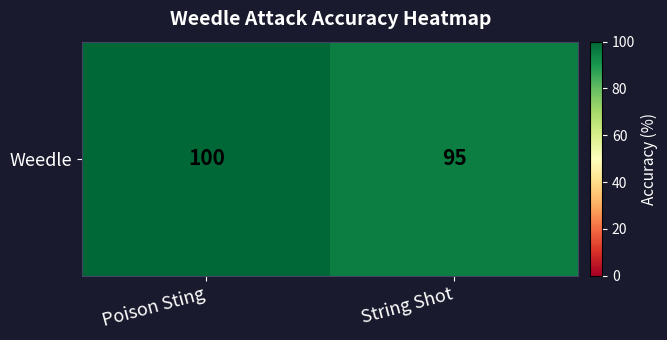

What is the greatest value displayed?

100